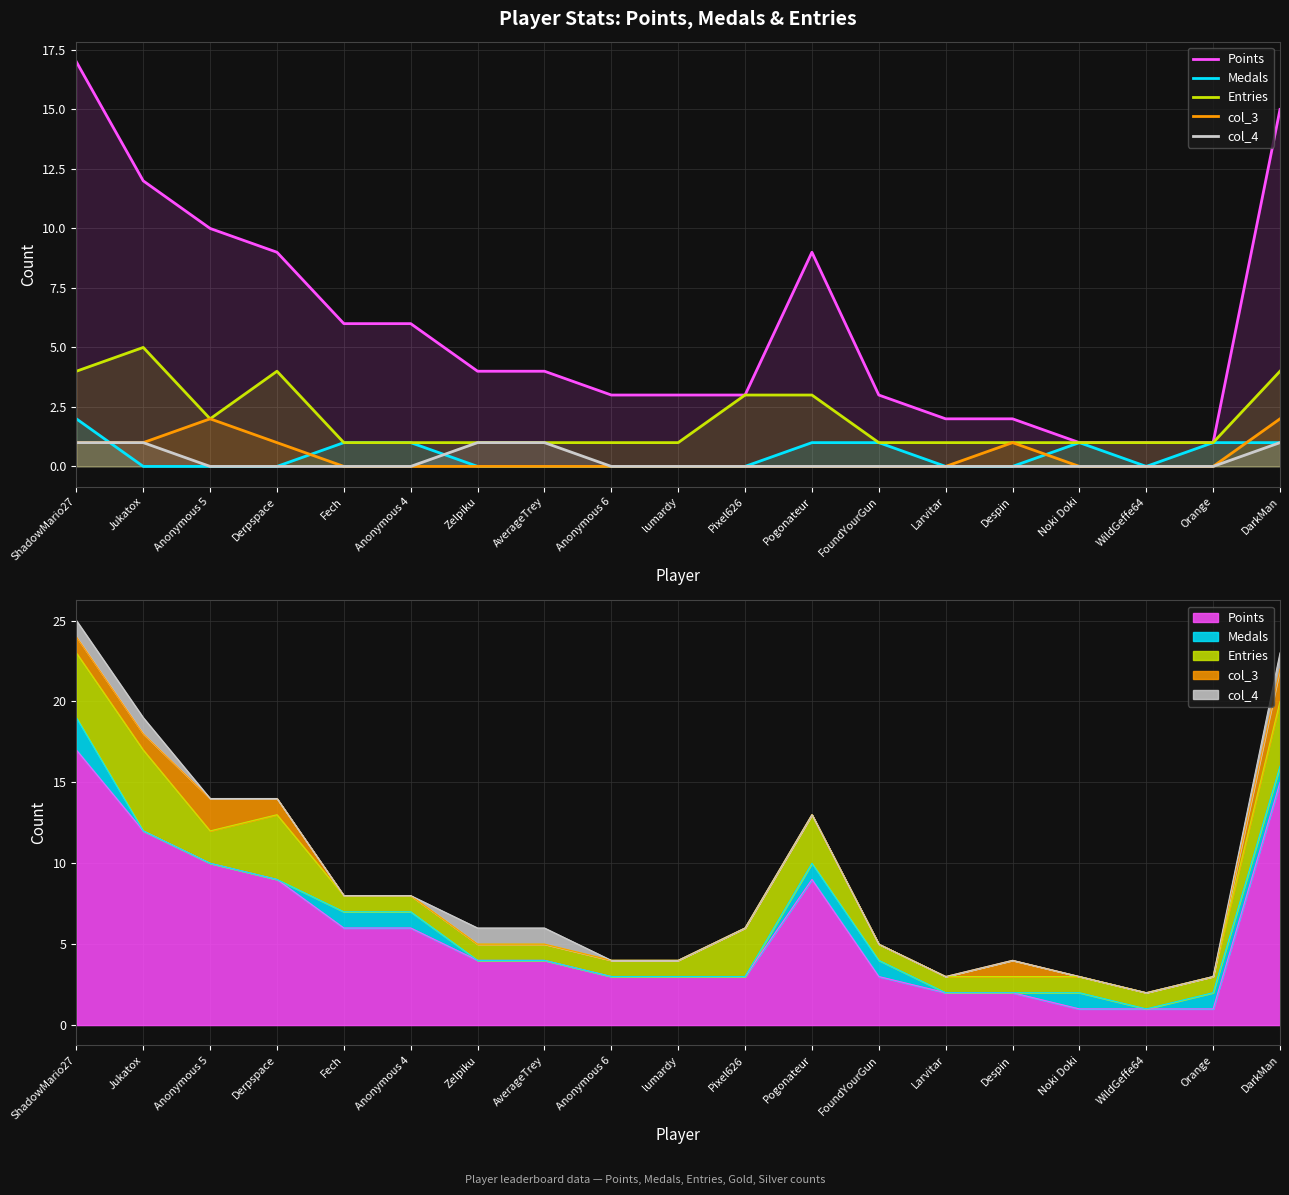

Which category has the highest value in the Points series?

ShadowMario27